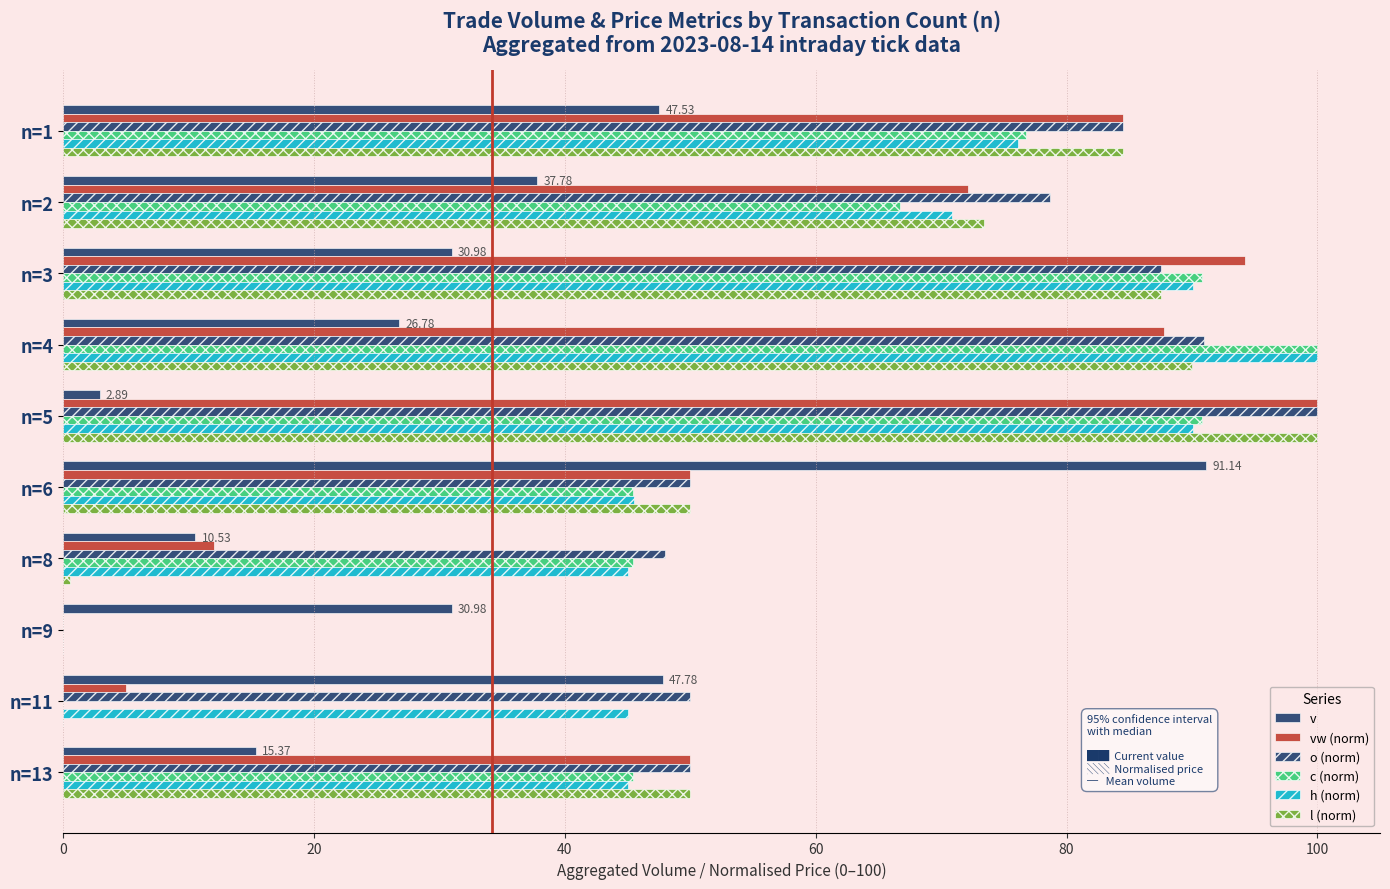

Which series has the widest spread of values?

vw (norm)